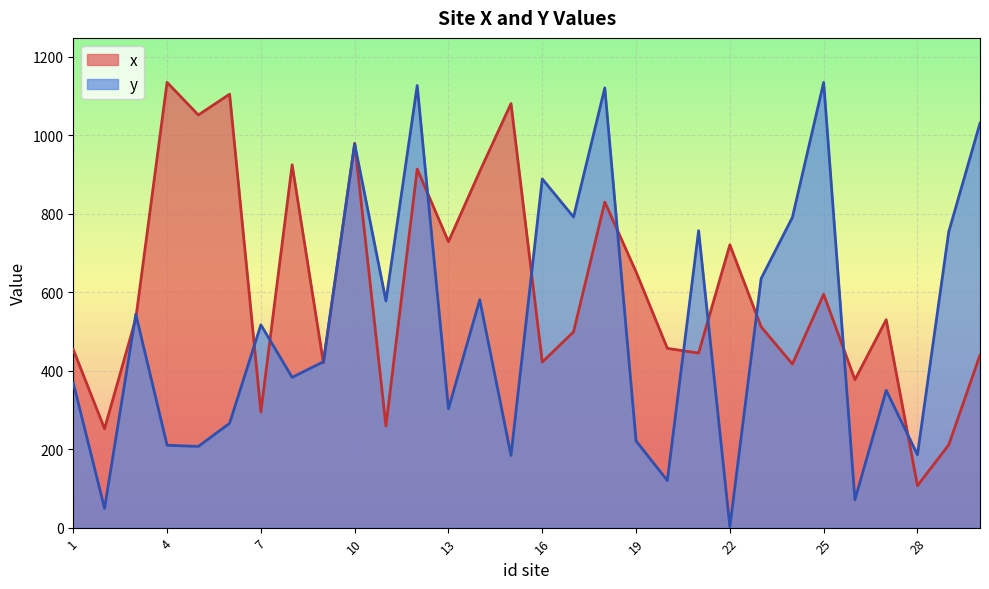

What are all the series names shown in the legend?

x, y